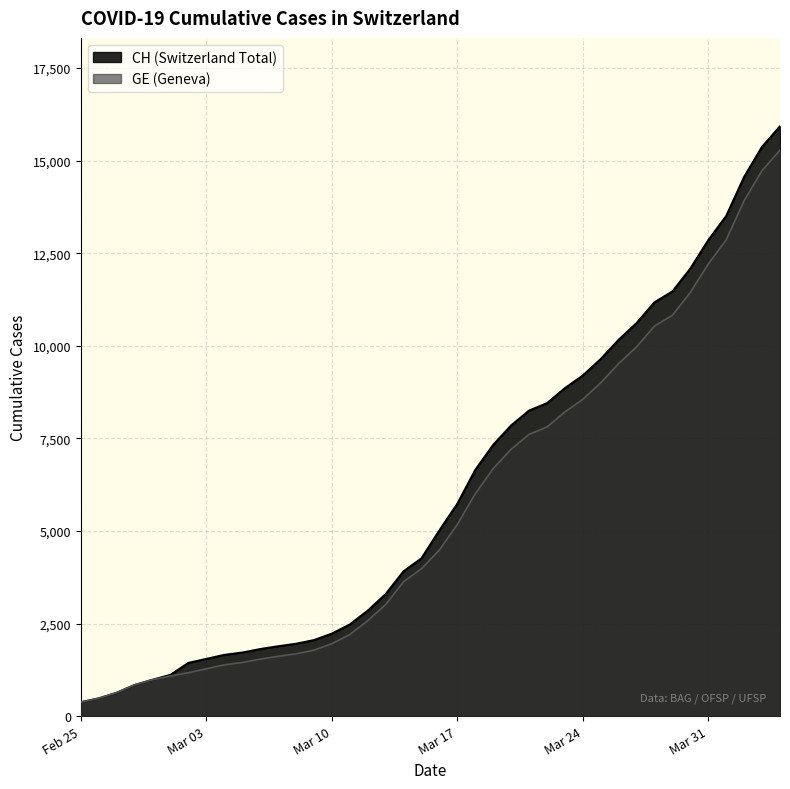

What is the smallest value displayed?

375